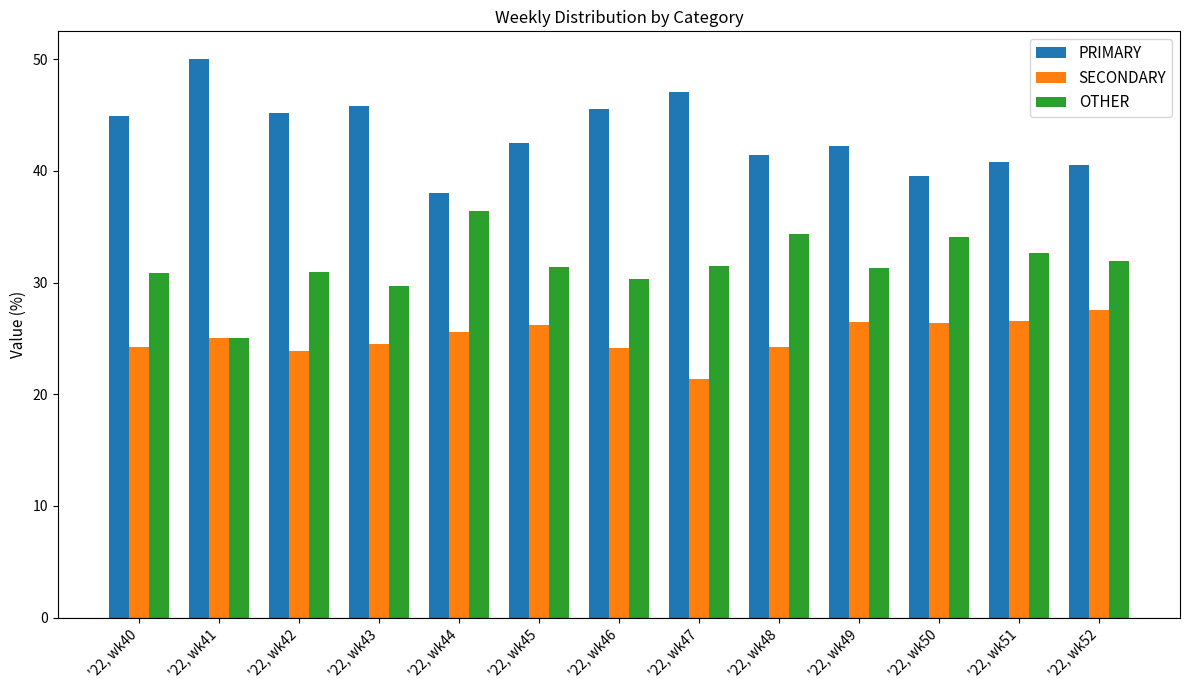

What is the average value of the OTHER series?

31.6